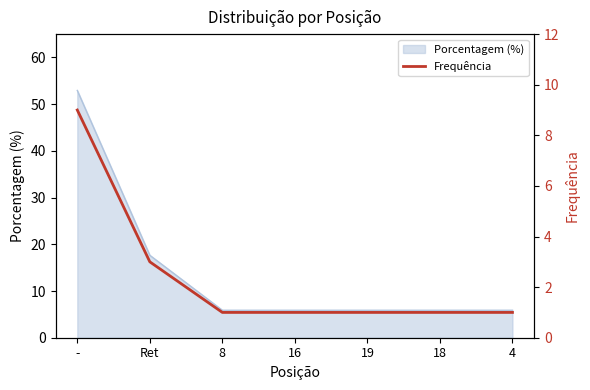

Reading left to right, extract all data points from this chart.

9	3	1	1	1	1	1